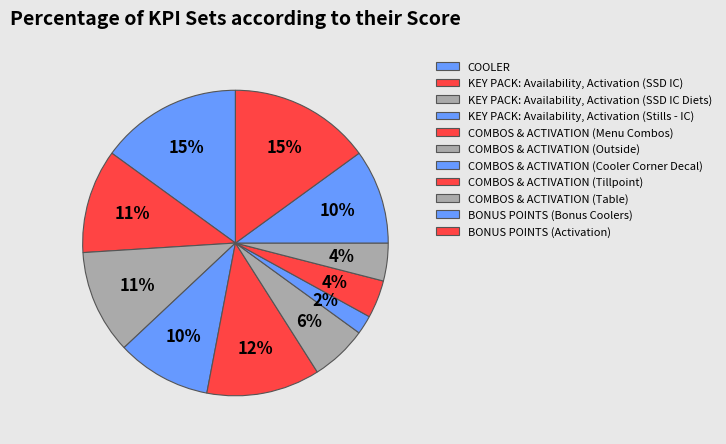

Does COOLER account for over 50% of the chart?

No